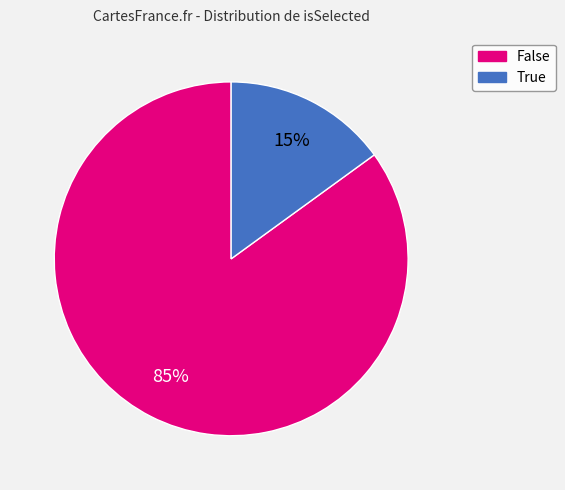

To the nearest percent, what portion does False represent?

85%